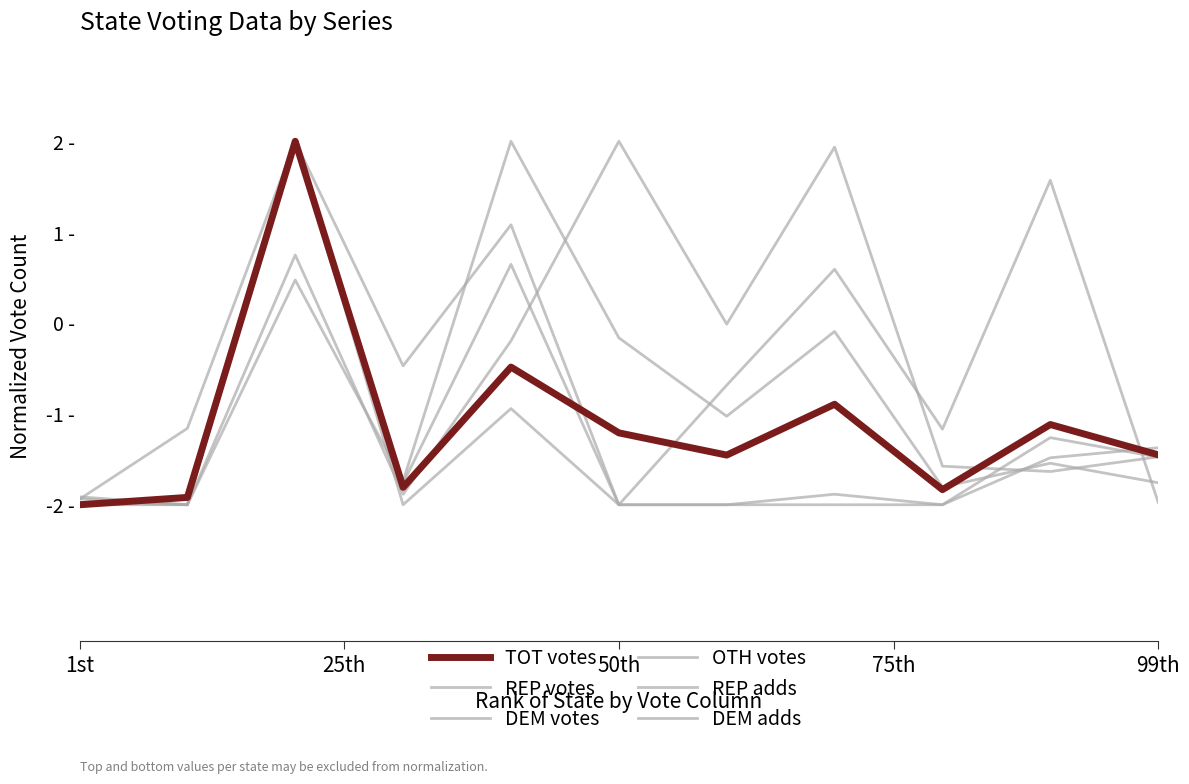

Which series ends up on top after the final intersection of OTH votes and REP votes?

REP votes